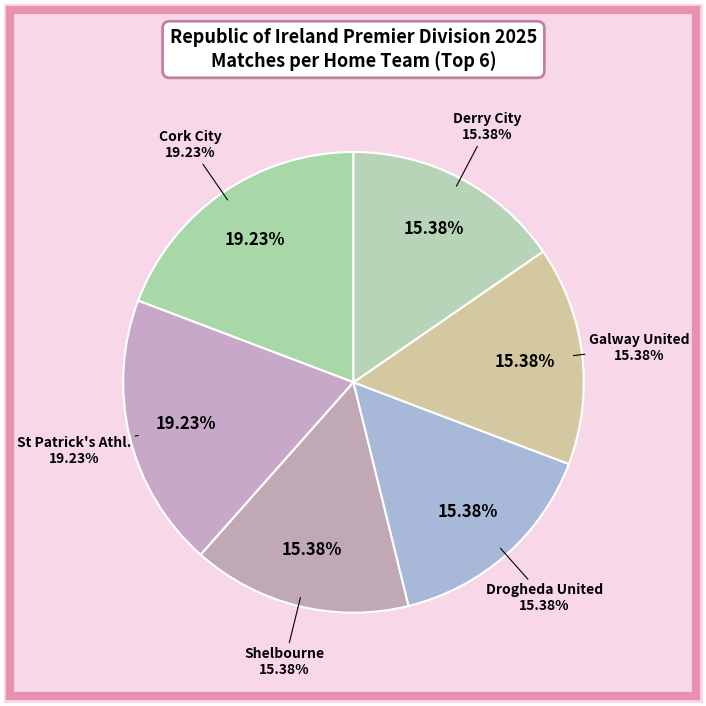

How many slices are in this pie chart?

6